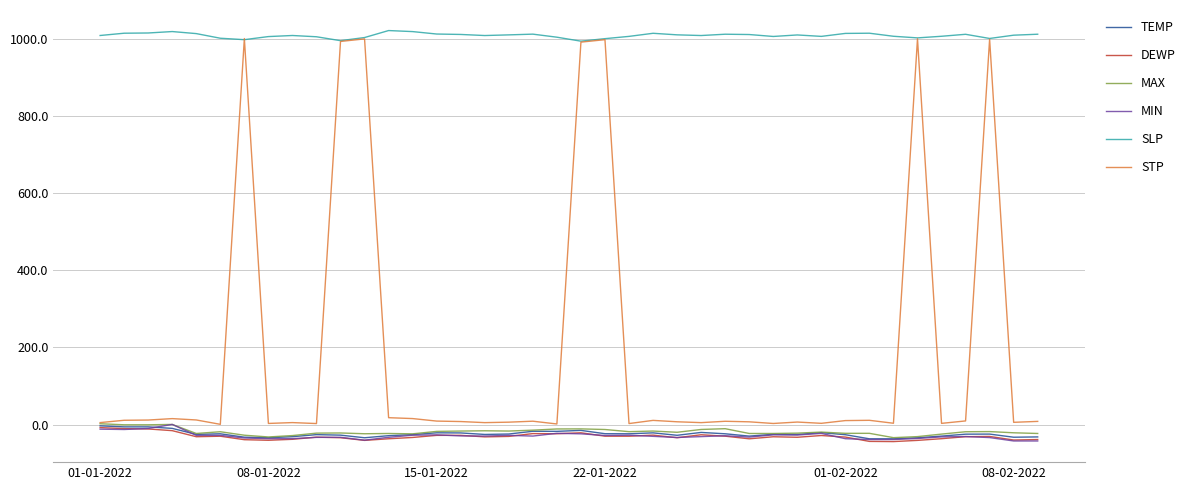

What is the difference between the maximum and minimum values in the SLP series?

27.5